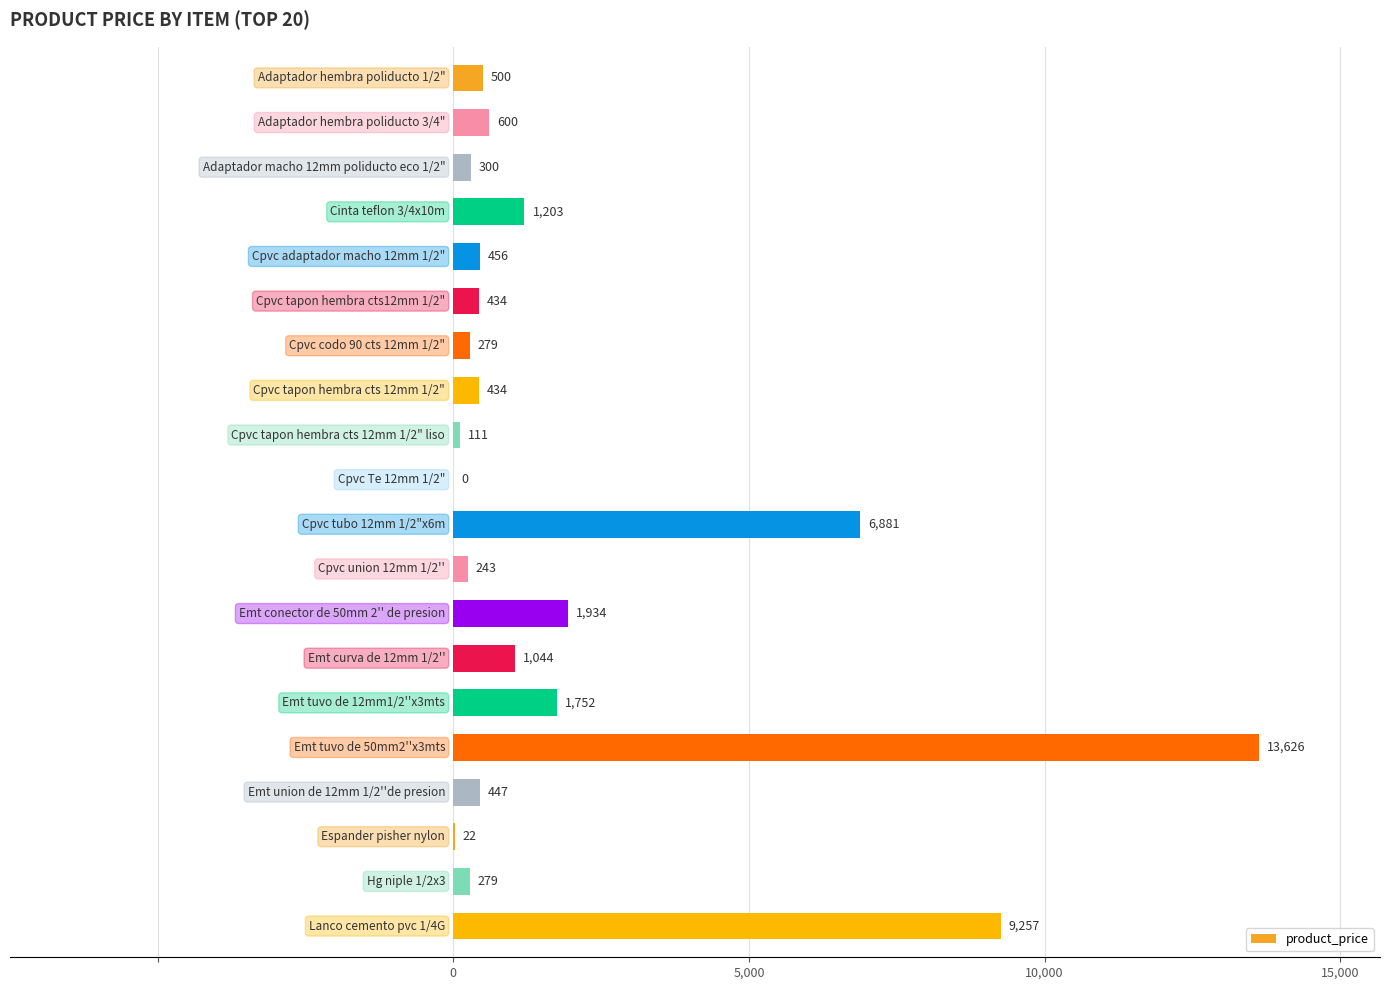

What is the greatest value displayed?

13626.3